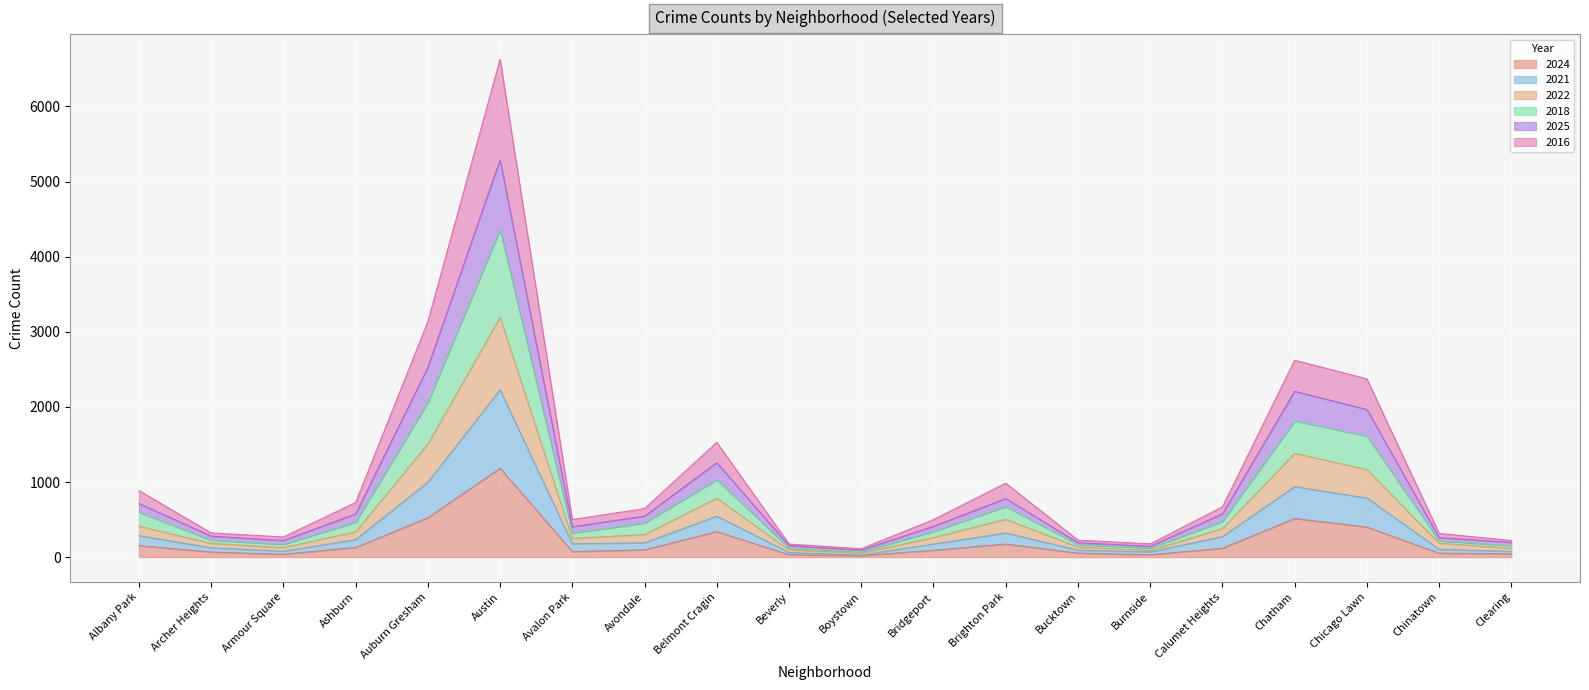

What position from the right is Calumet Heights?

5